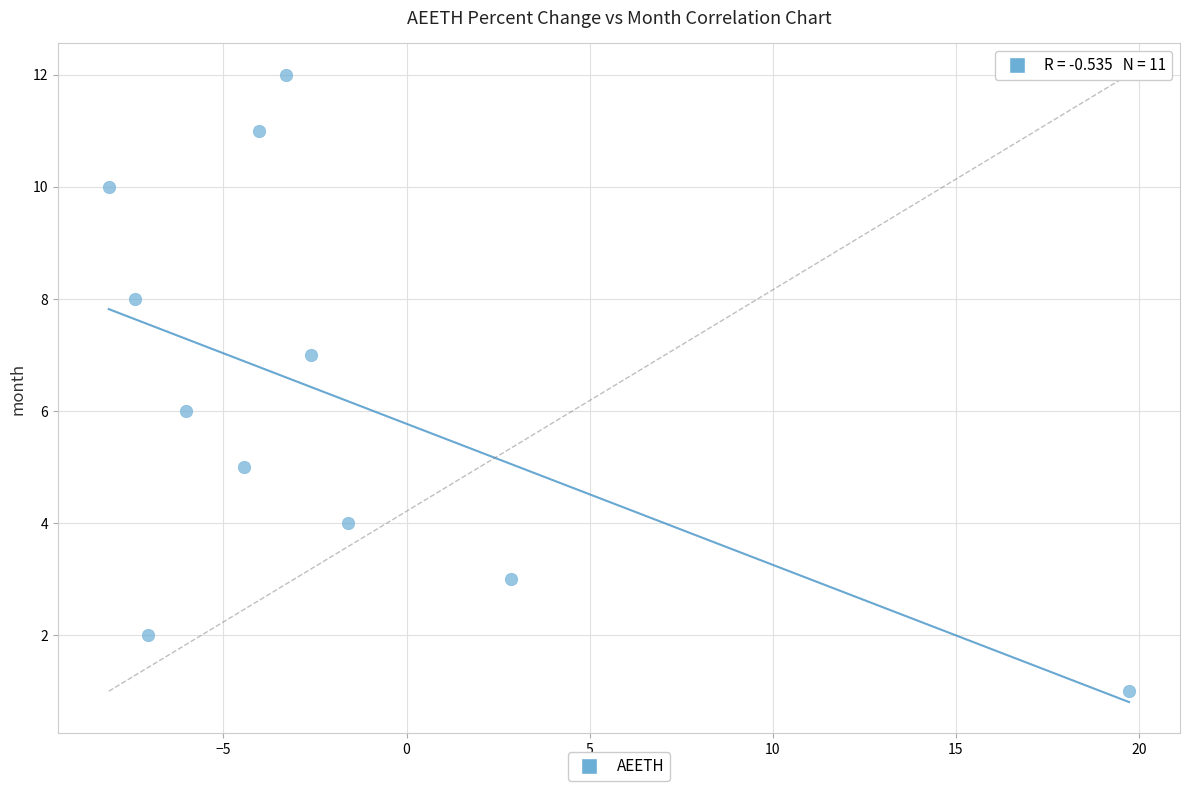

What is the average Y value?

6